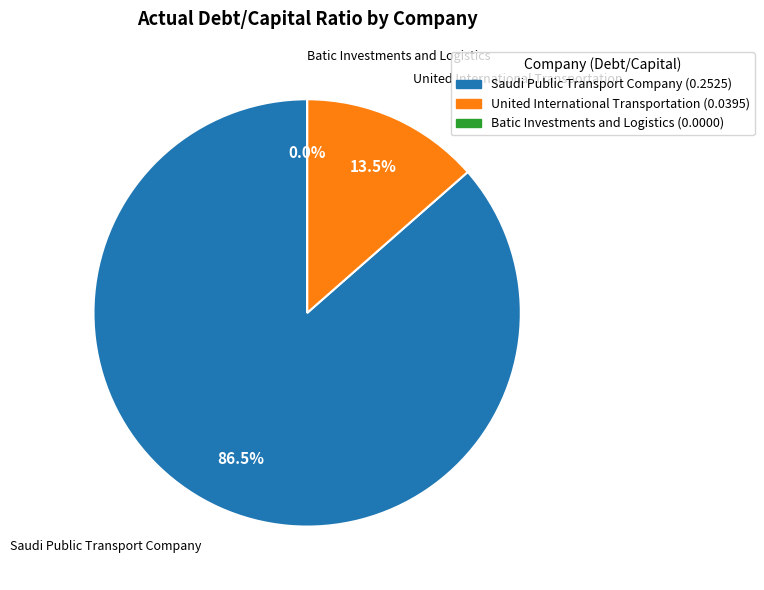

Which has a higher value, United International Transportation or Batic Investments and Logistics?

United International Transportation